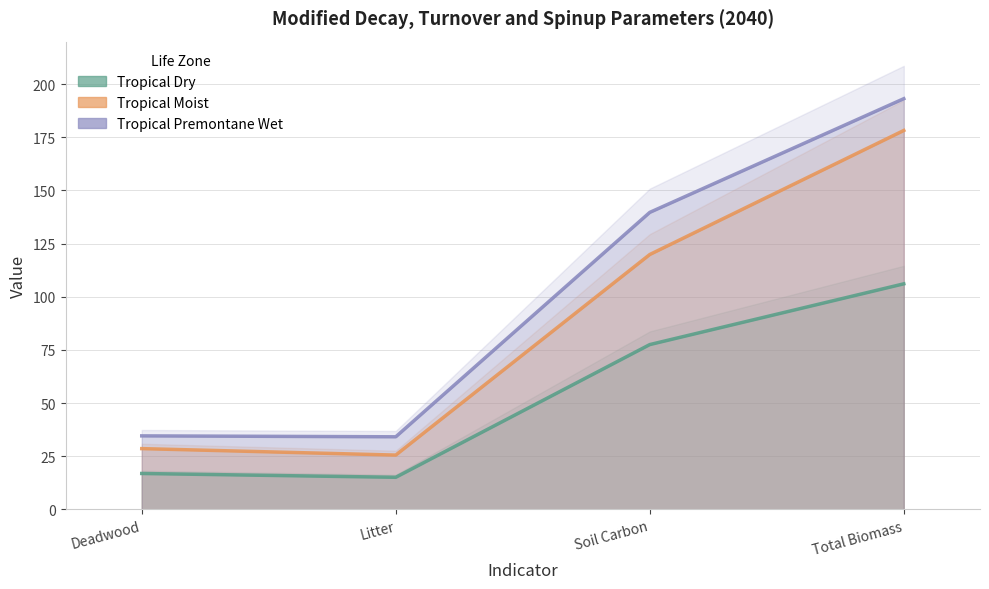

At how many categories does at least one series exceed 183?

1